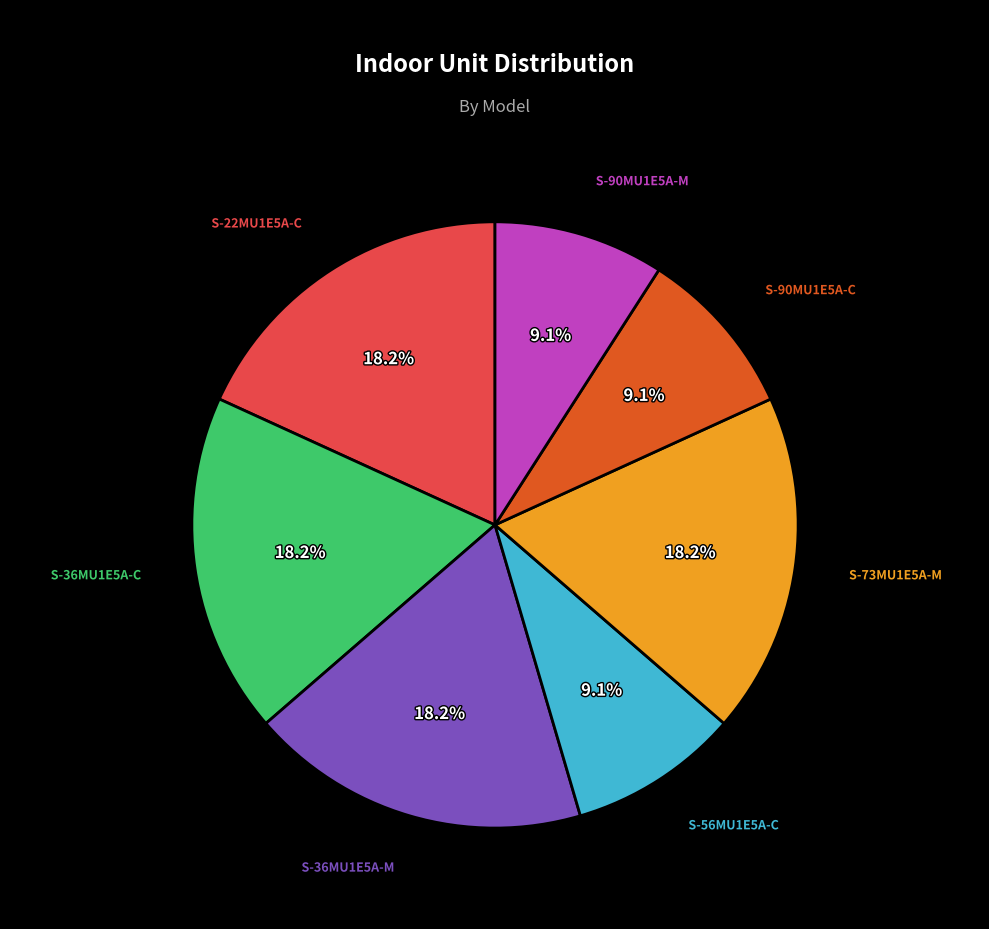

Count the number of slices in the pie.

7